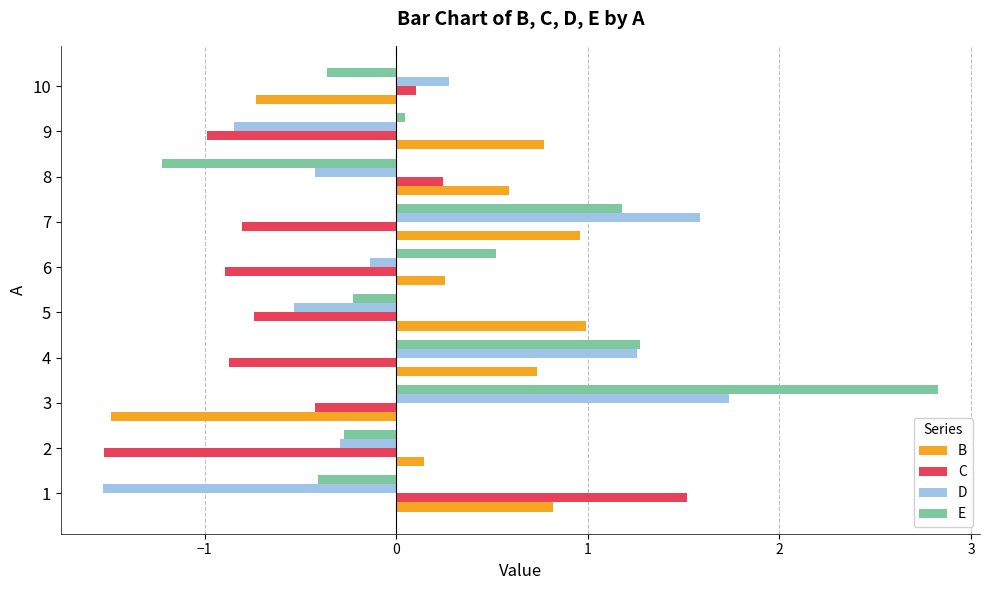

Rank the series by their maximum value, from lowest to highest.

B, C, D, E